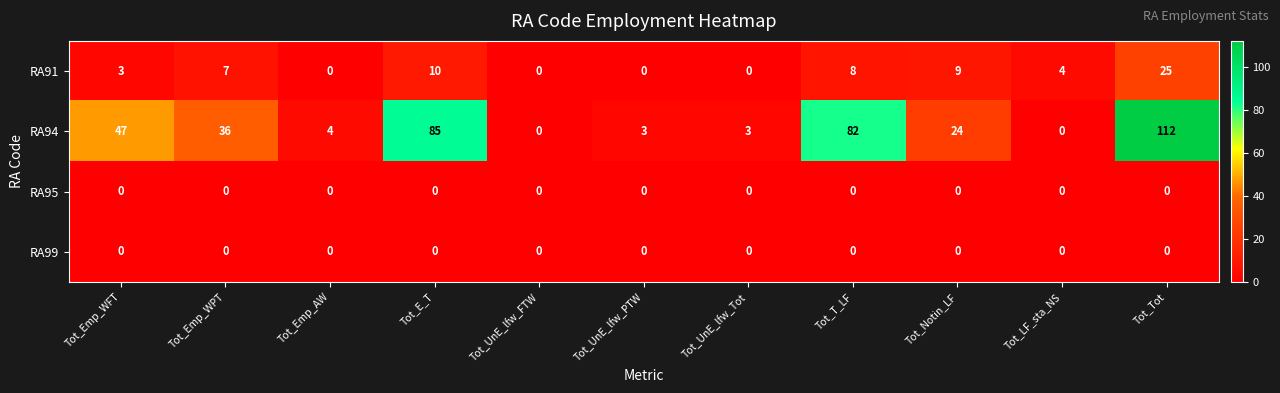

What is the difference between the second highest and second lowest values in the RA94 series?

85